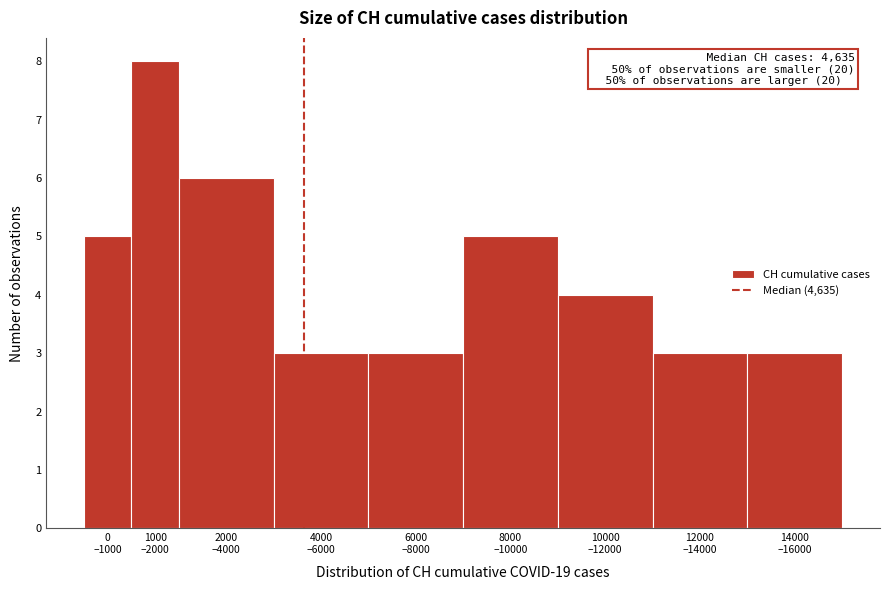

What is the difference between the second highest and minimum values?

3